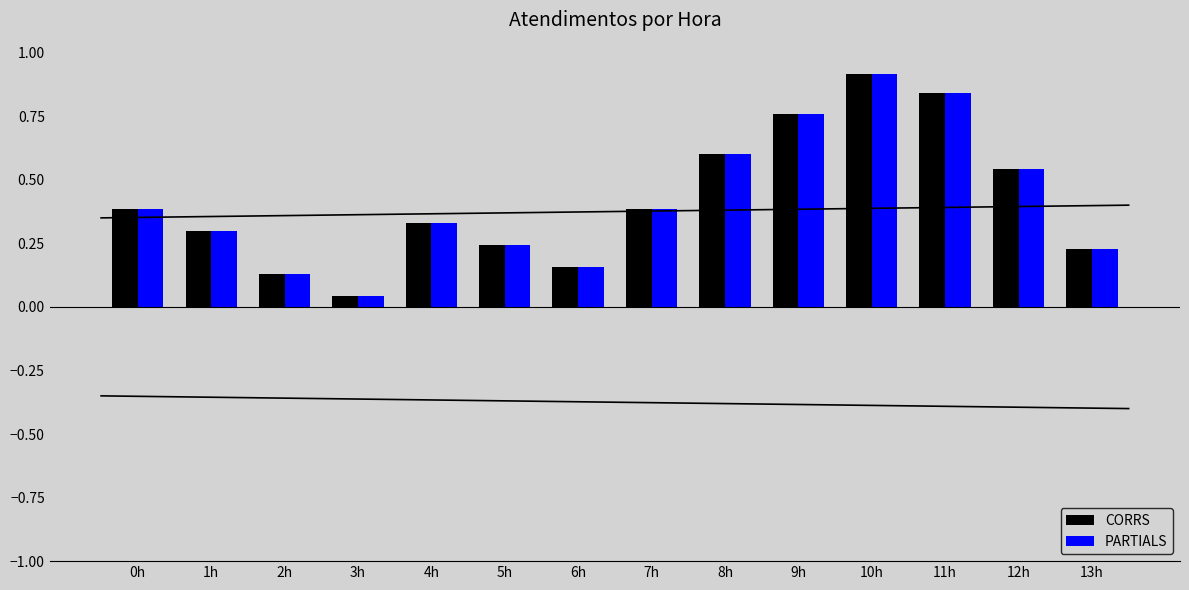

What is the label of the 3rd bar from the left?

2h